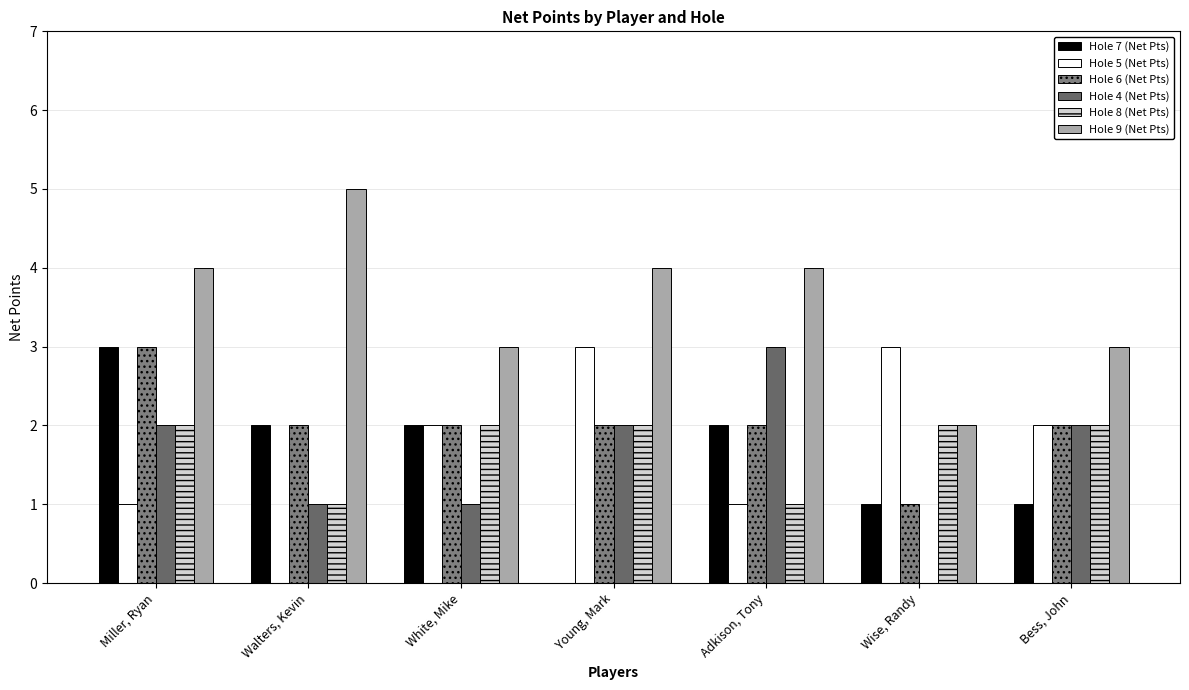

Reading left to right, list all the values displayed in this chart.

Hole 7 (Net Pts): Miller, Ryan=3	Walters, Kevin=2	White, Mike=2	Young, Mark=0	Adkison, Tony=2	Wise, Randy=1	Bess, John=1
Hole 5 (Net Pts): Miller, Ryan=1	Walters, Kevin=0	White, Mike=2	Young, Mark=3	Adkison, Tony=1	Wise, Randy=3	Bess, John=2
Hole 6 (Net Pts): Miller, Ryan=3	Walters, Kevin=2	White, Mike=2	Young, Mark=2	Adkison, Tony=2	Wise, Randy=1	Bess, John=2
Hole 4 (Net Pts): Miller, Ryan=2	Walters, Kevin=1	White, Mike=1	Young, Mark=2	Adkison, Tony=3	Wise, Randy=0	Bess, John=2
Hole 8 (Net Pts): Miller, Ryan=2	Walters, Kevin=1	White, Mike=2	Young, Mark=2	Adkison, Tony=1	Wise, Randy=2	Bess, John=2
Hole 9 (Net Pts): Miller, Ryan=4	Walters, Kevin=5	White, Mike=3	Young, Mark=4	Adkison, Tony=4	Wise, Randy=2	Bess, John=3